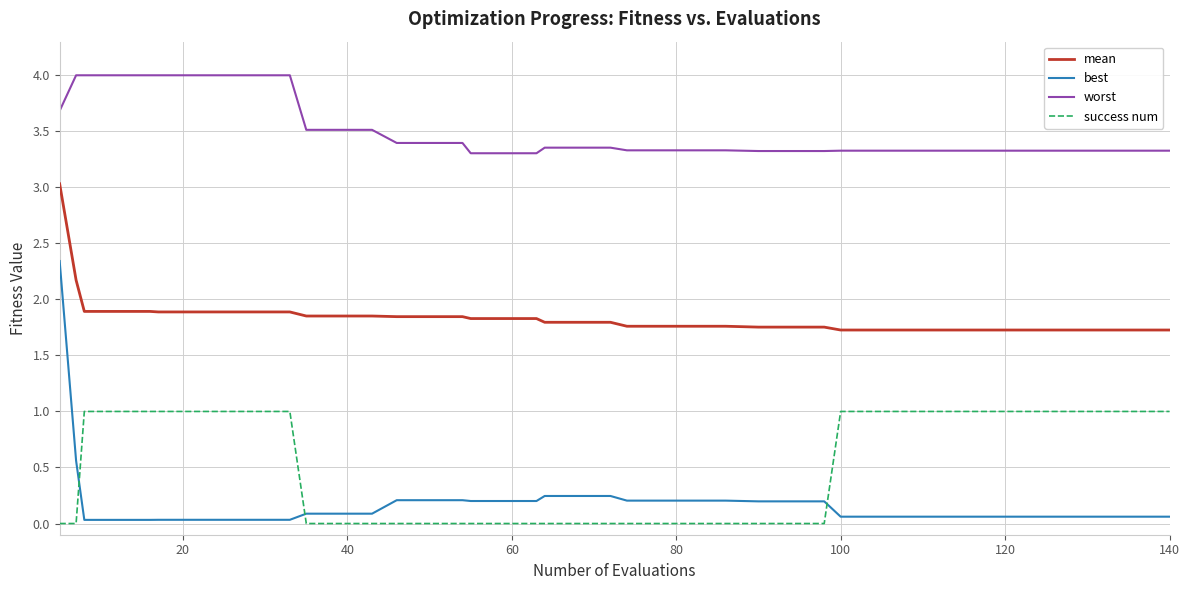

True or false: mean and success num intersect in this chart.

False